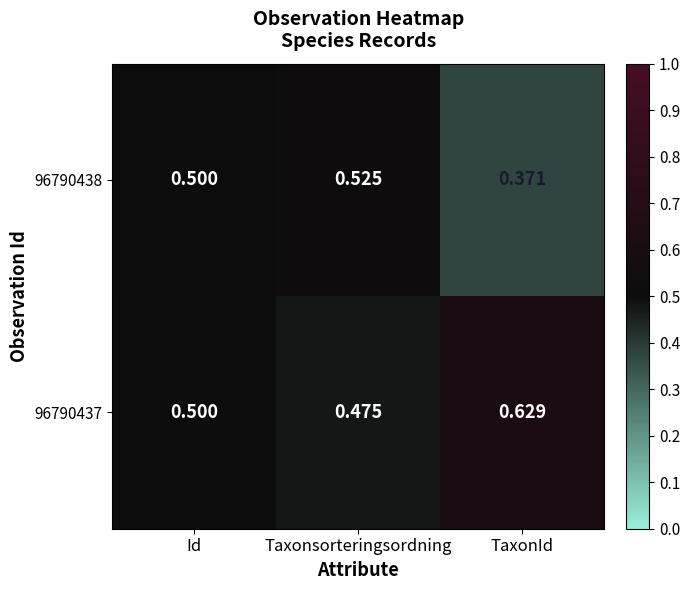

Is the value of 96790438 at TaxonId greater than the value of 96790437 at Taxonsorteringsordning?

No